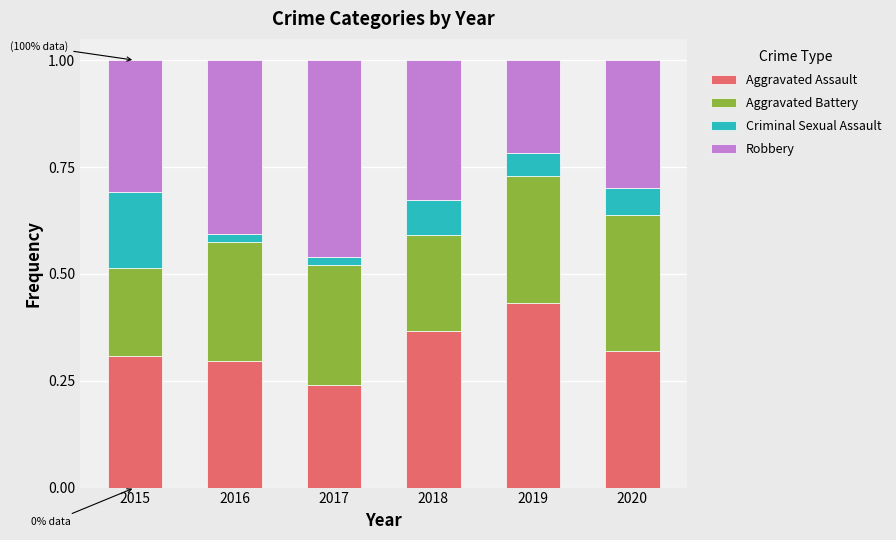

Which category has the highest value in the Aggravated Assault series?

2019